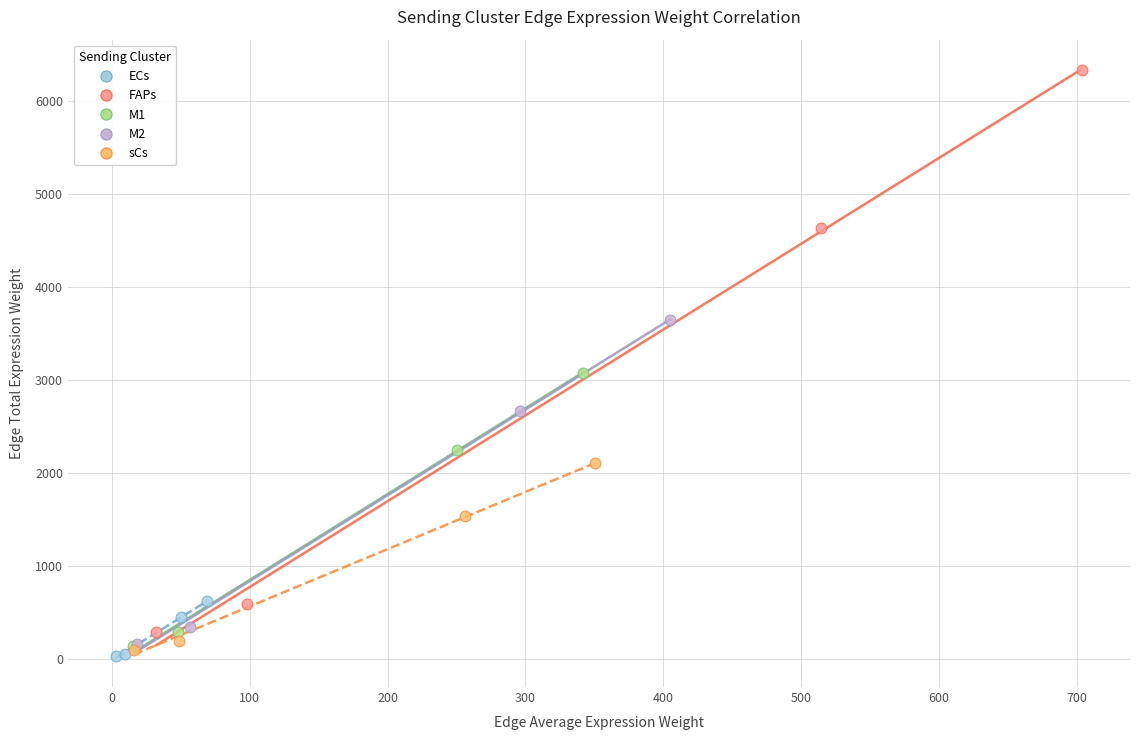

Which series has the largest Y range (max minus min)?

FAPs